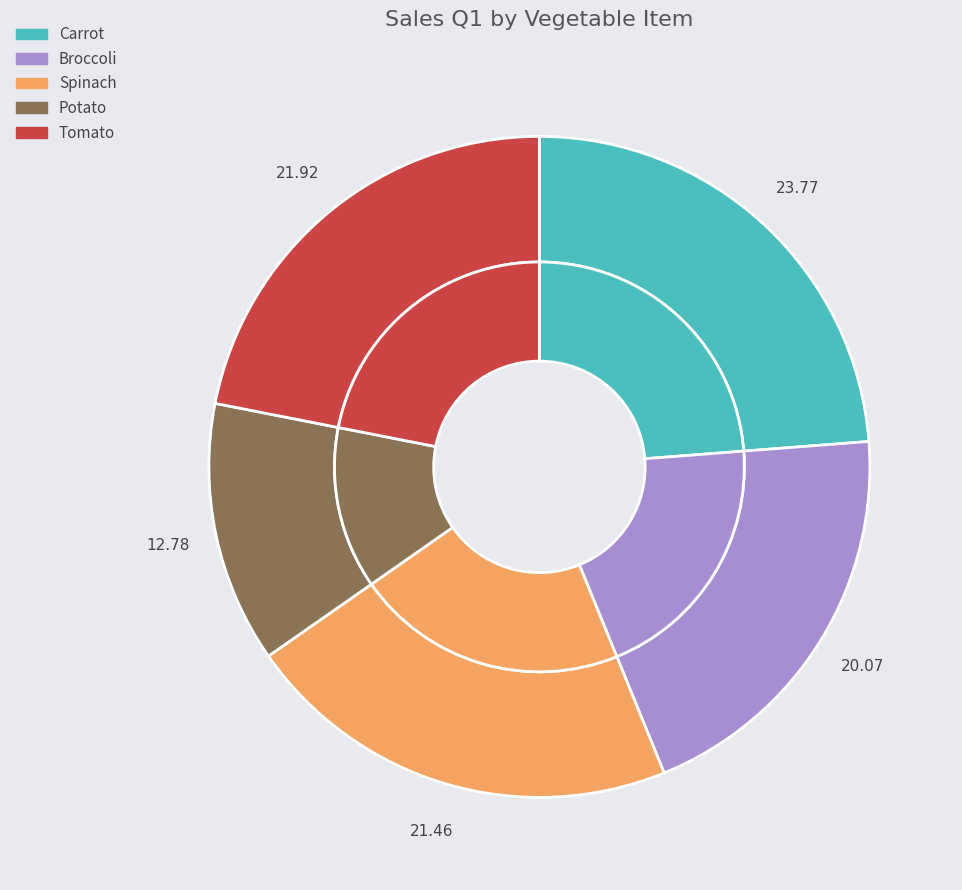

The Carrot slice represents 11% of the pie. True or false?

False